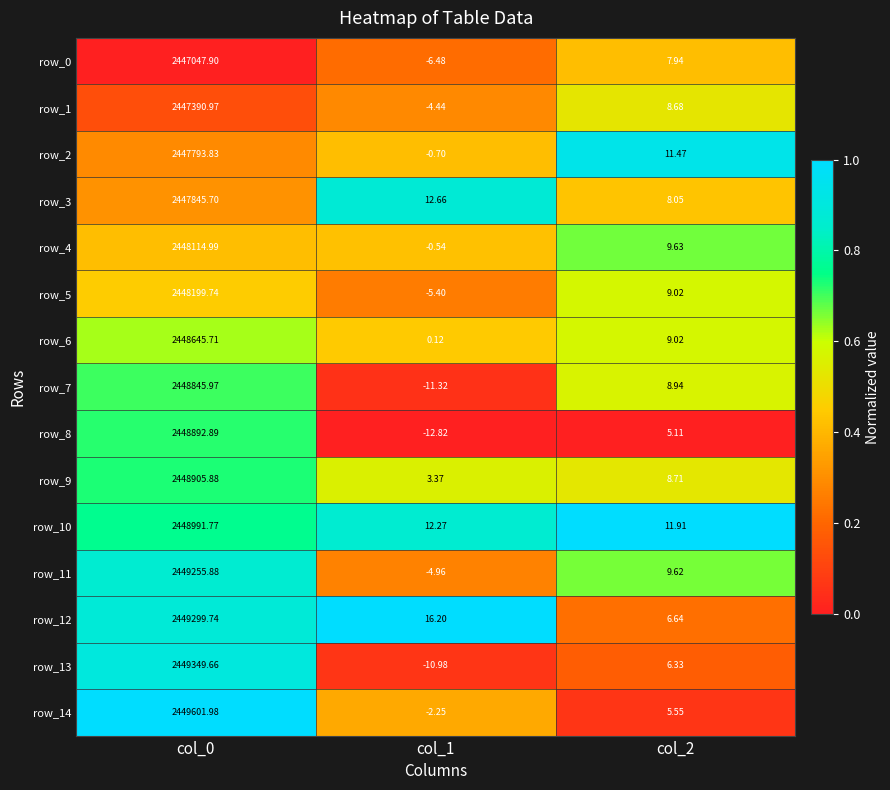

At how many categories does at least one series exceed 0?

3